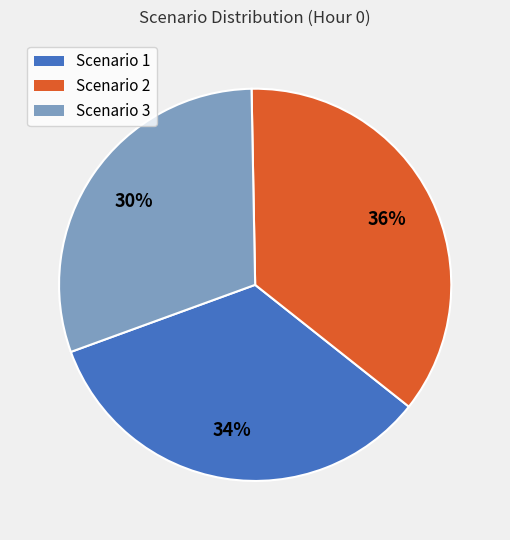

To the nearest percent, what percentage of the pie is Scenario 1?

34%